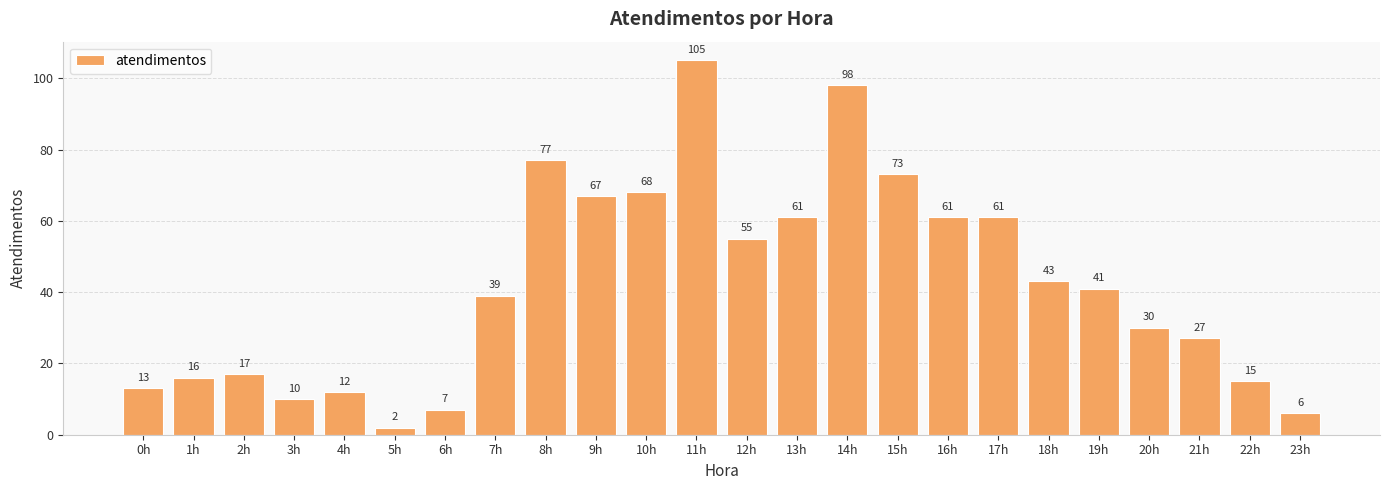

Where does the data first go above 41?

8h